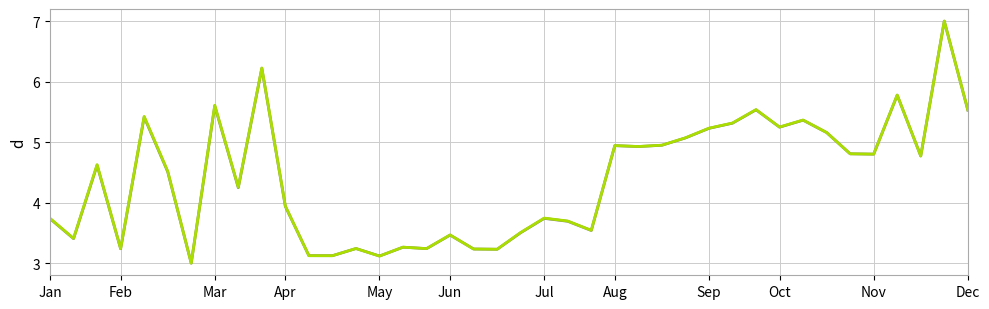

What is the minimum value shown in the chart?

3.0